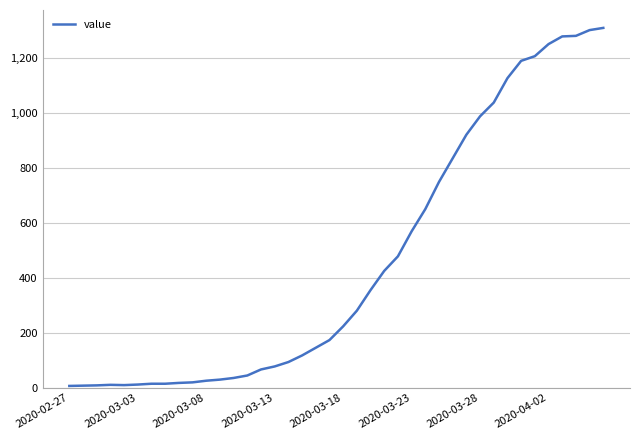

What is the greatest value displayed?

1311